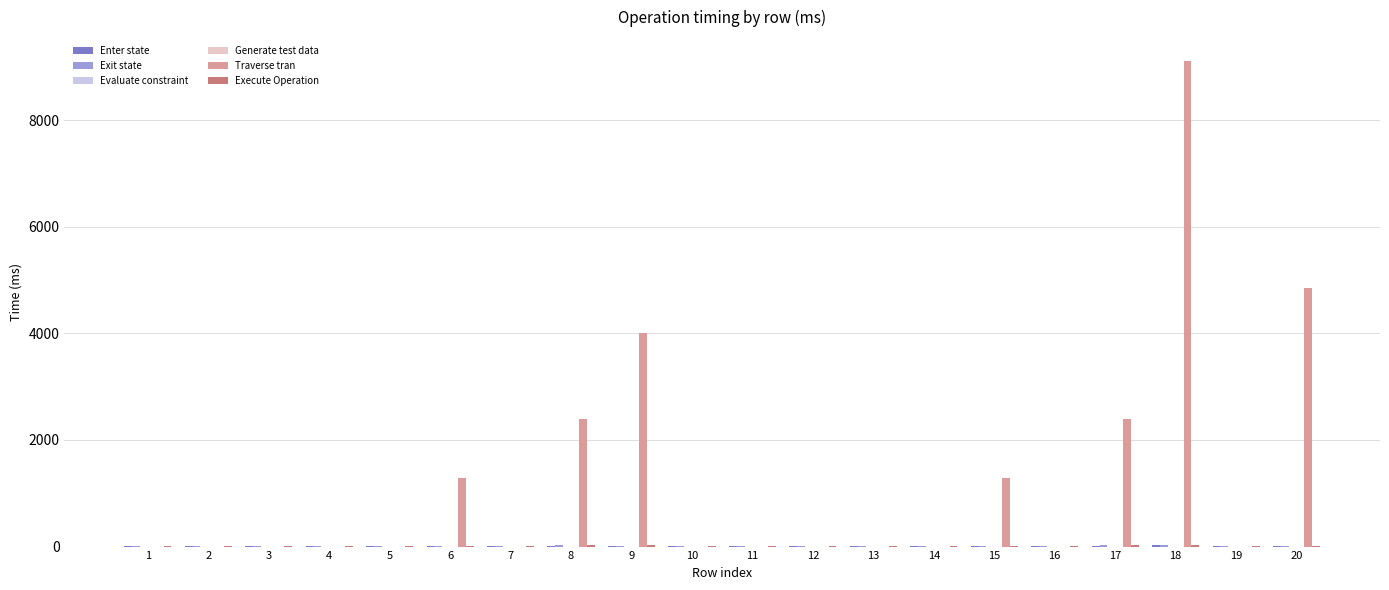

The value of Traverse tran at 5 is 0.5. True or false?

True